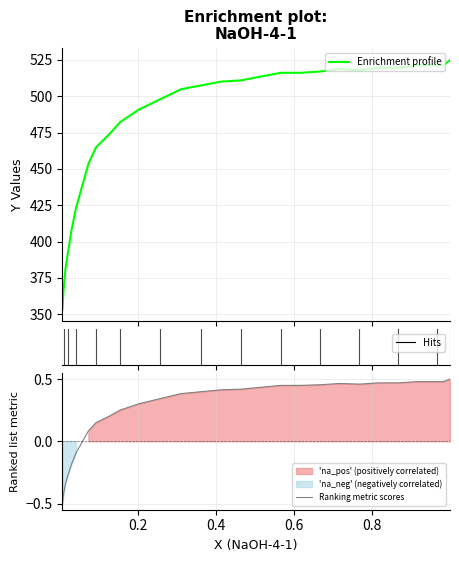

Does the chart have visible grid lines?

Yes